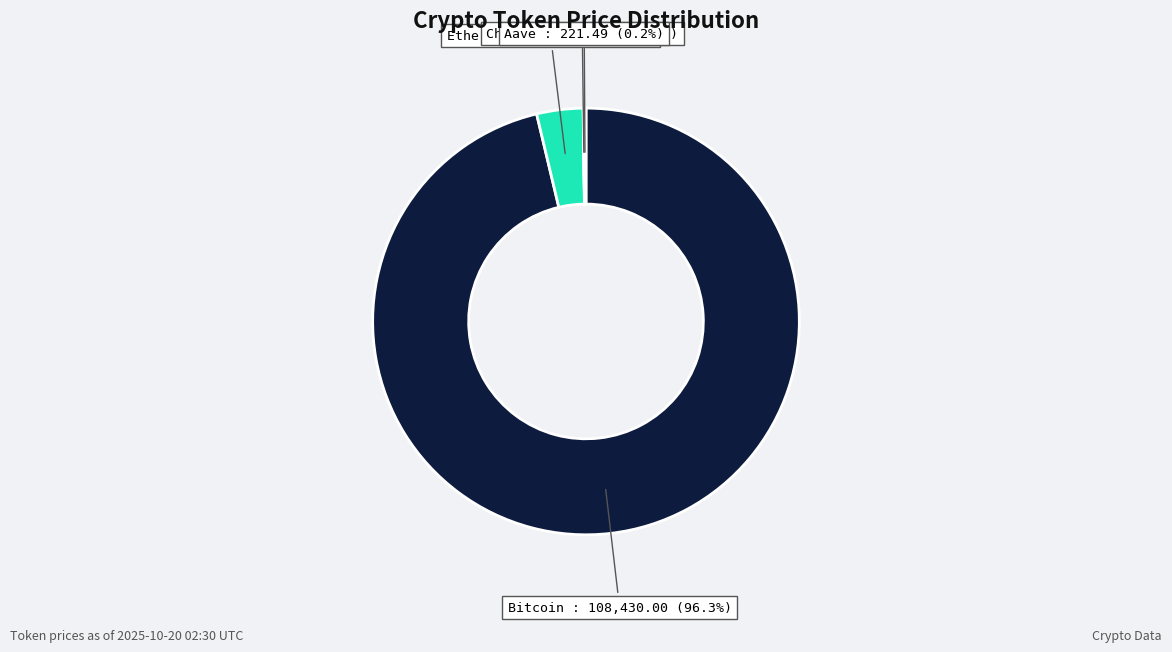

Is it true that Bitcoin is 89% of the pie?

False